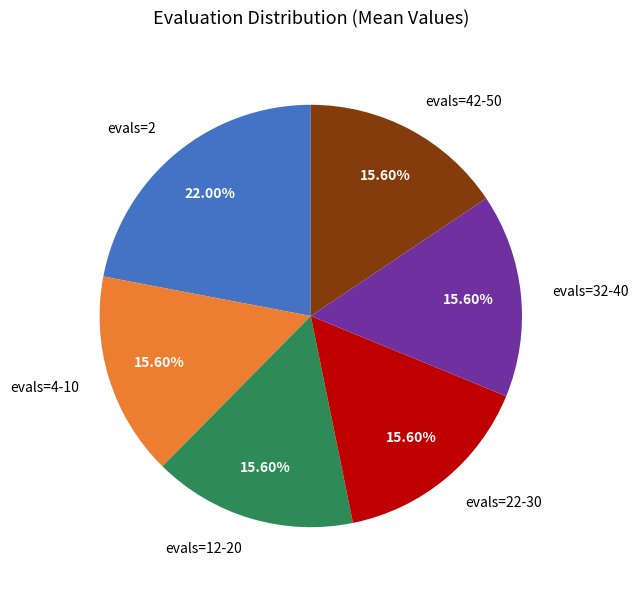

To the nearest percent, what is the average slice percentage?

17%